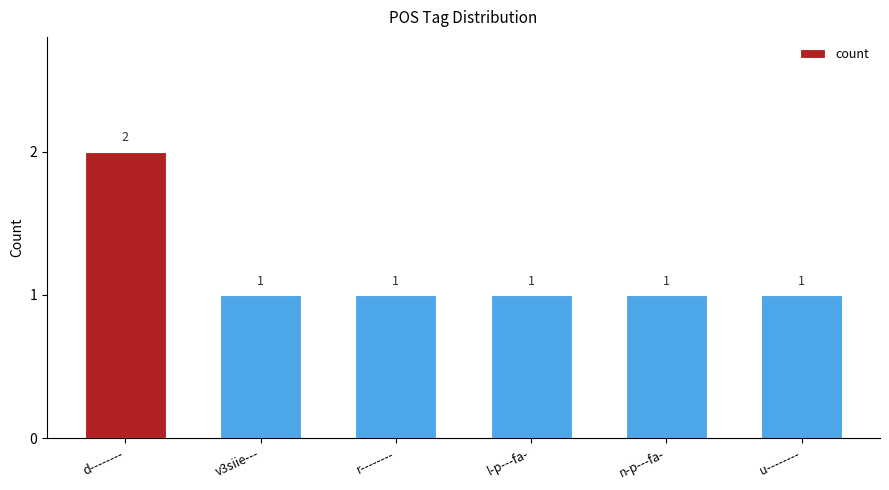

The chart shows a value of 1 at u--------. True or false?

True